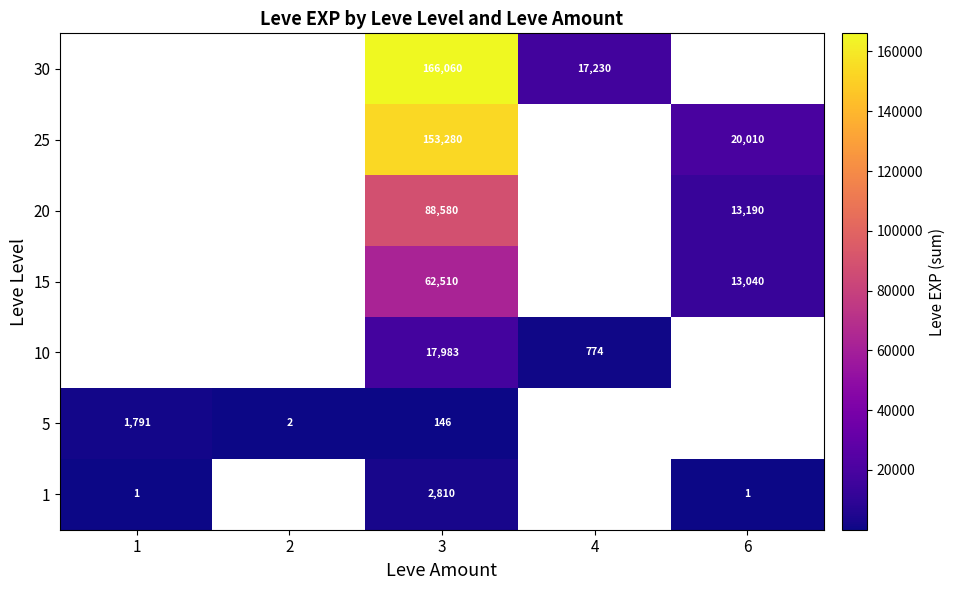

At which label does row_1 reach its peak?

1